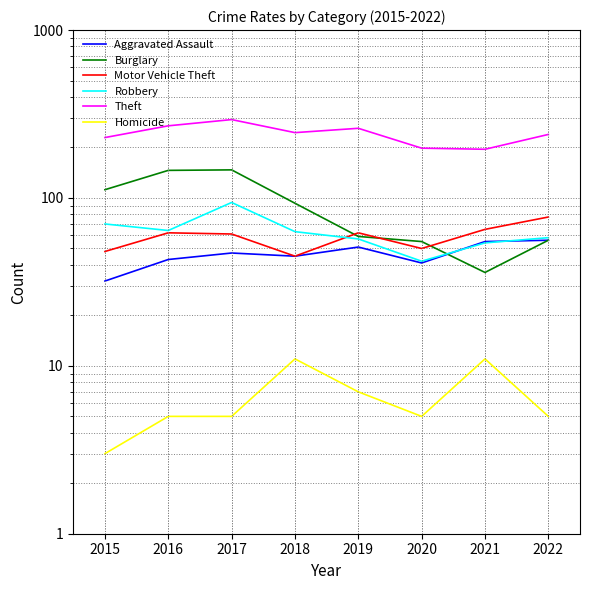

How many lines are shown in the chart?

6